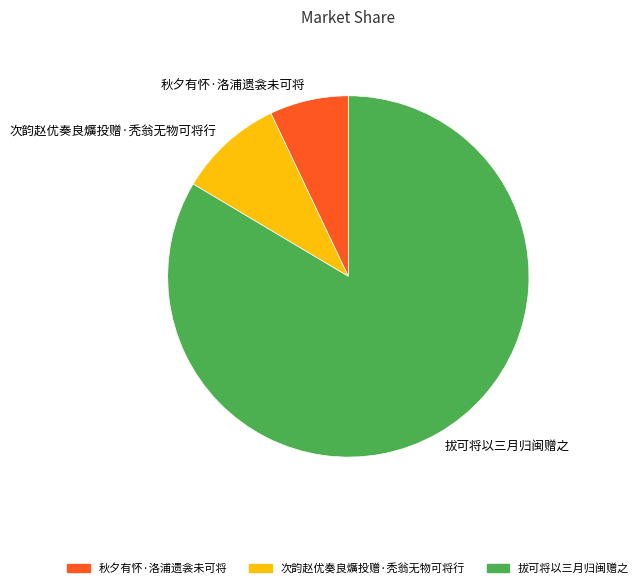

Is there a majority slice in this chart?

Yes